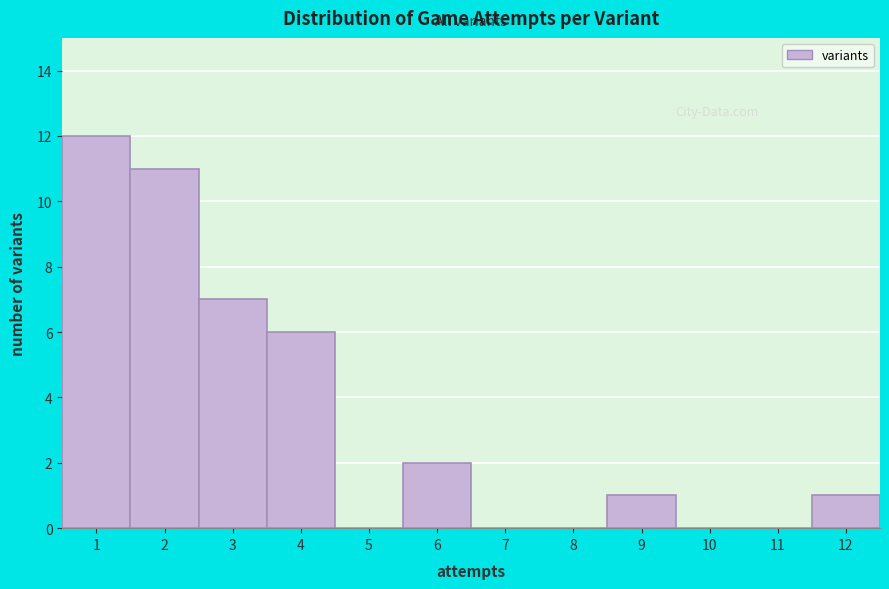

What is the height of the bar covering 1.5 to 2.5 on the x-axis? The values are not printed on the chart, so give them approximately, as read against the axis.

11